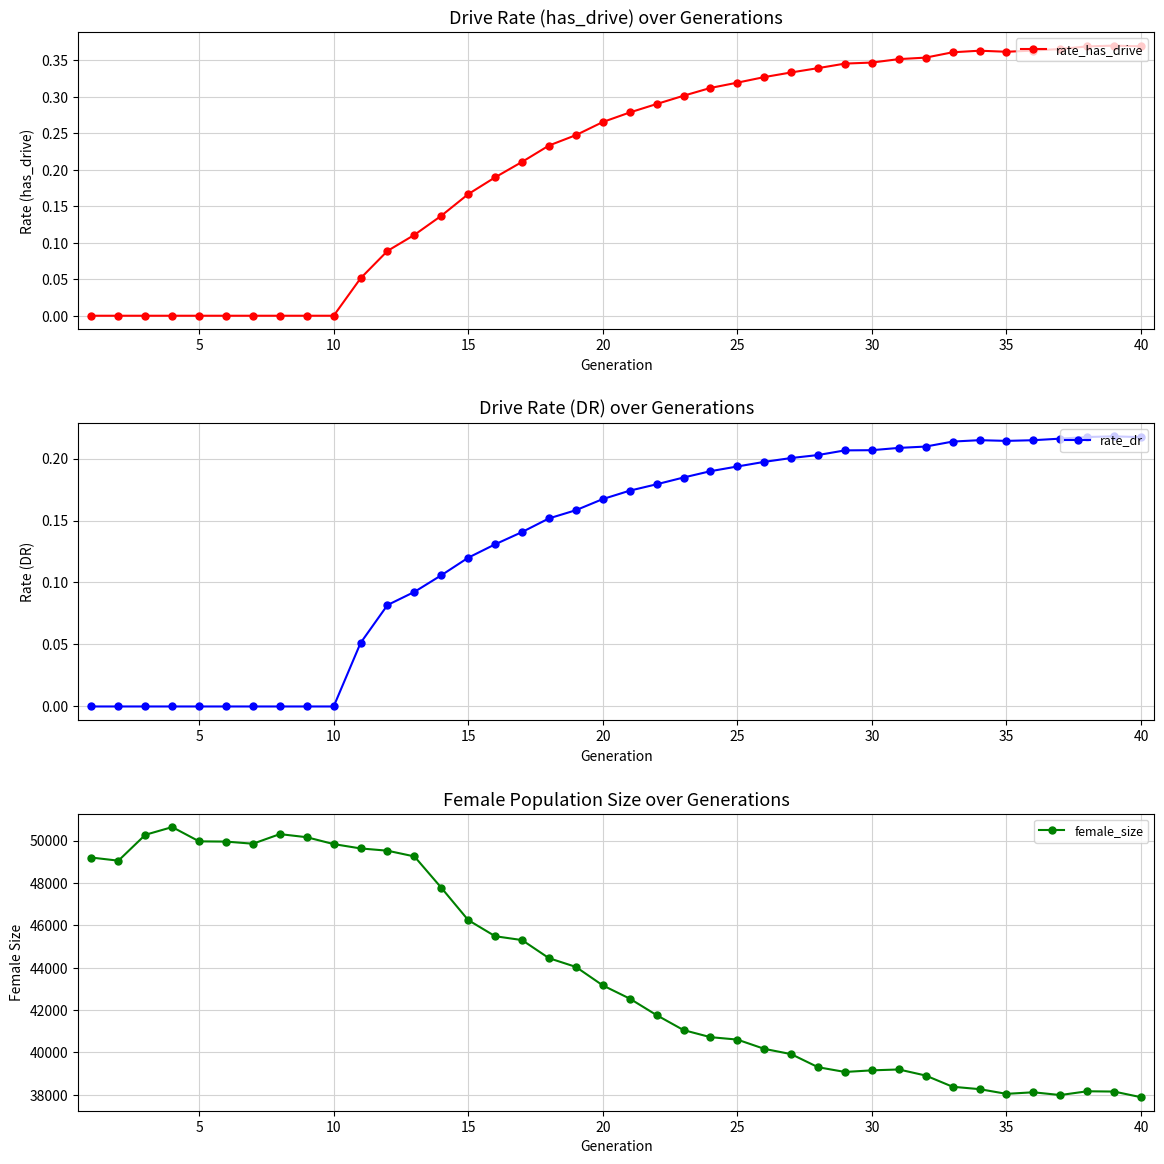

What is the highest value of the female_size series?

50636